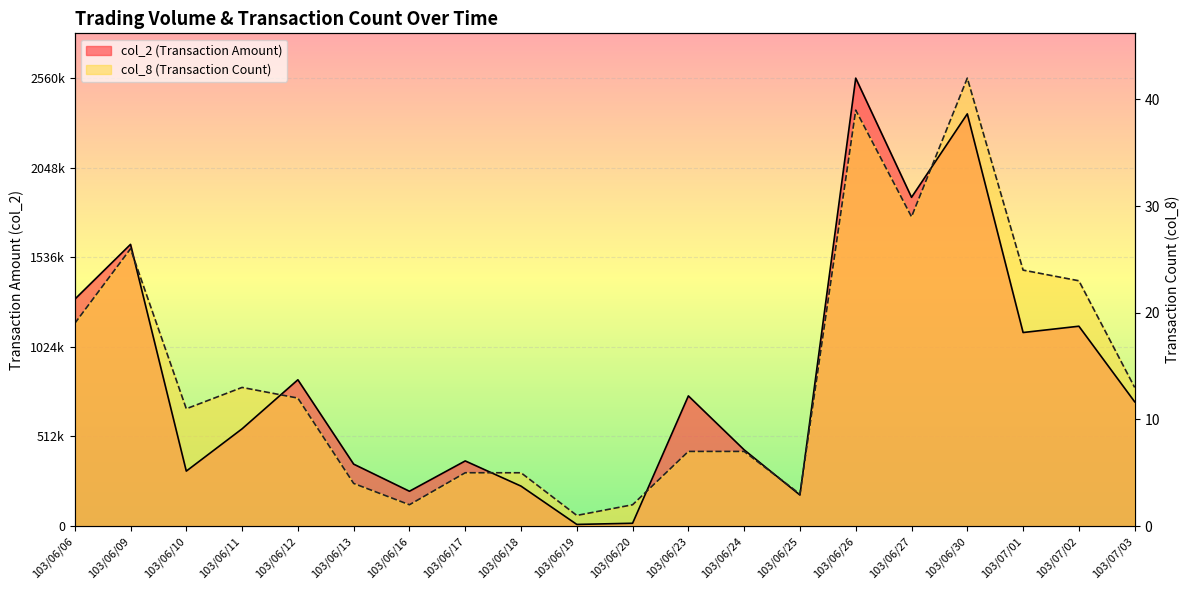

The value of col_8 at 103/06/09 is 2277201.2. True or false?

False